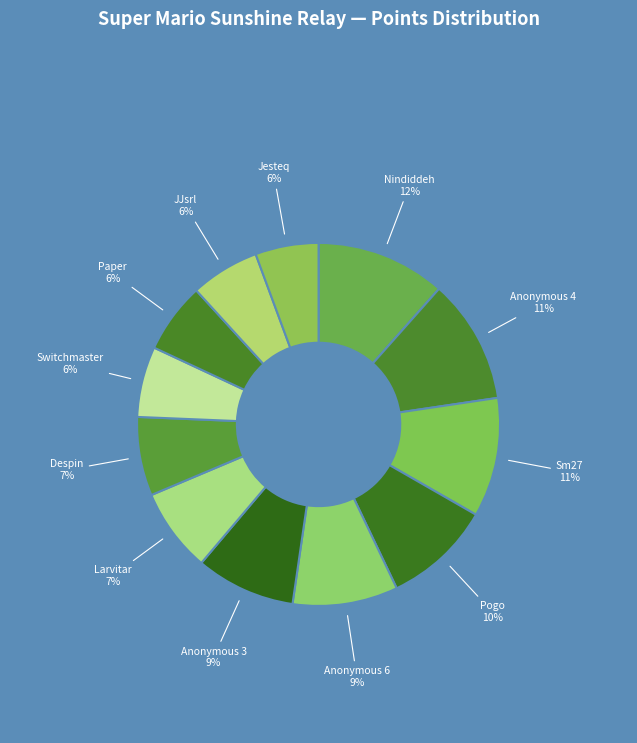

To the nearest percent, what is the average slice percentage?

8%